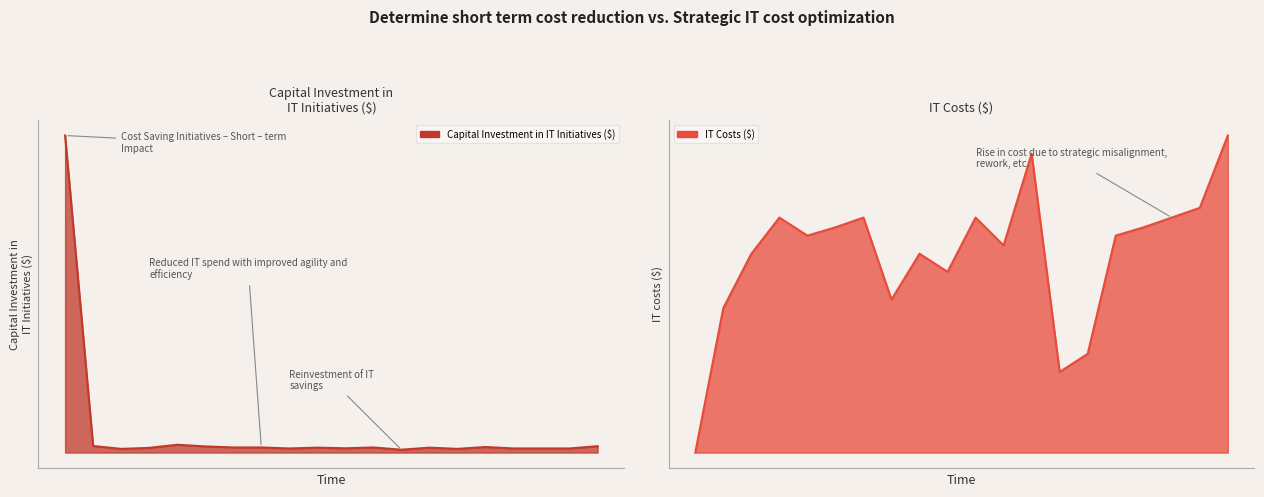

What are all the series names shown in the legend?

Capital Investment in IT Initiatives ($), IT Costs ($)